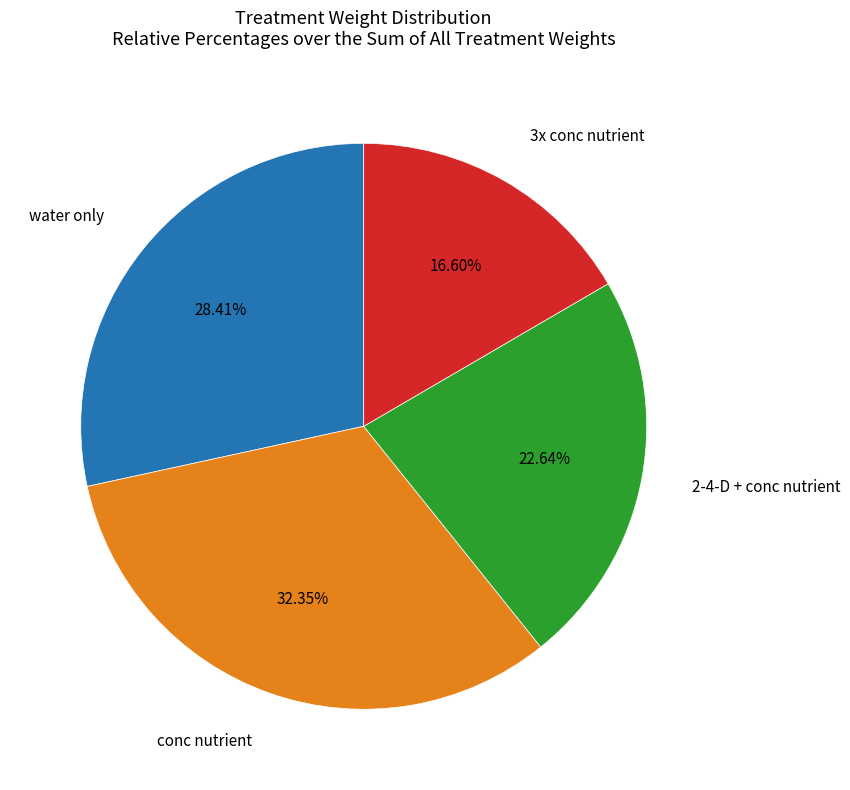

How many slices are in this pie chart?

4